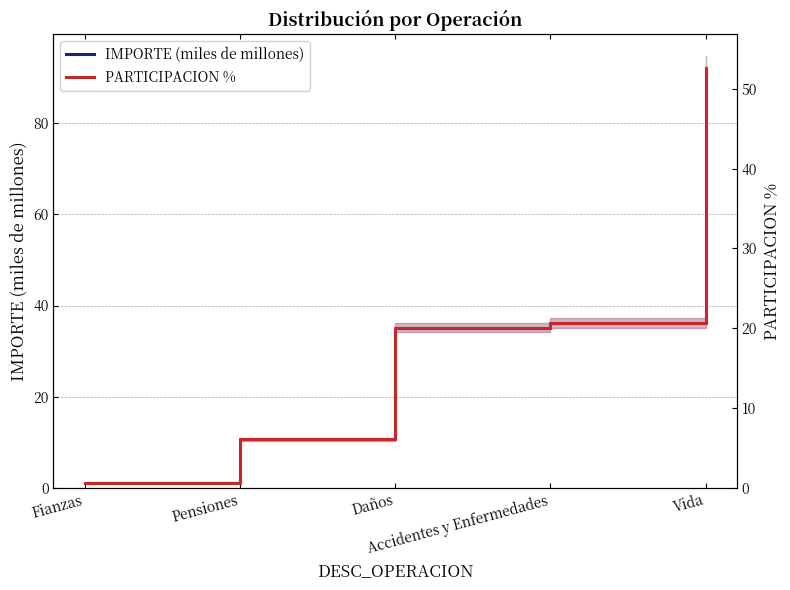

True or false: PARTICIPACION % and IMPORTE (miles de millones) intersect in this chart.

False